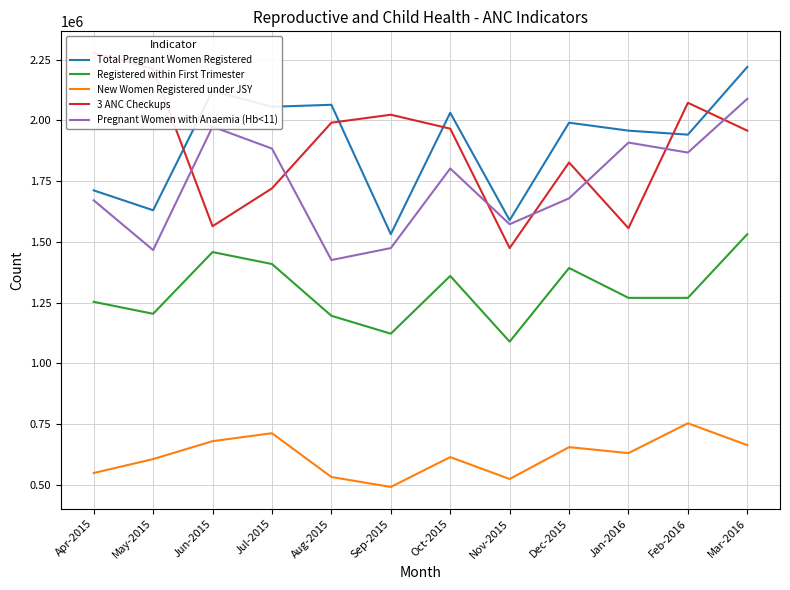

What is the sum of the New Women Registered under JSY values at Oct-2015 and Dec-2015?

1269760